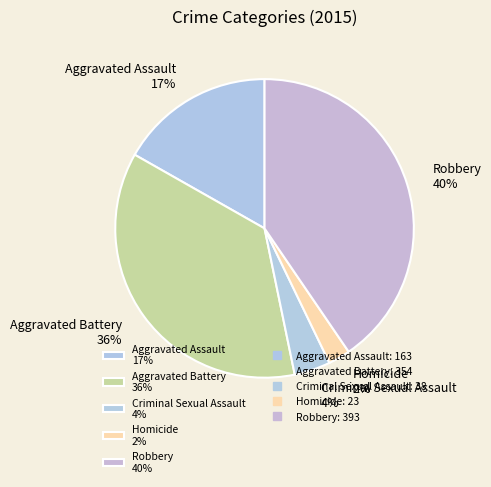

Do Robbery 40% and Homicide 2% together represent more than half of the pie?

No